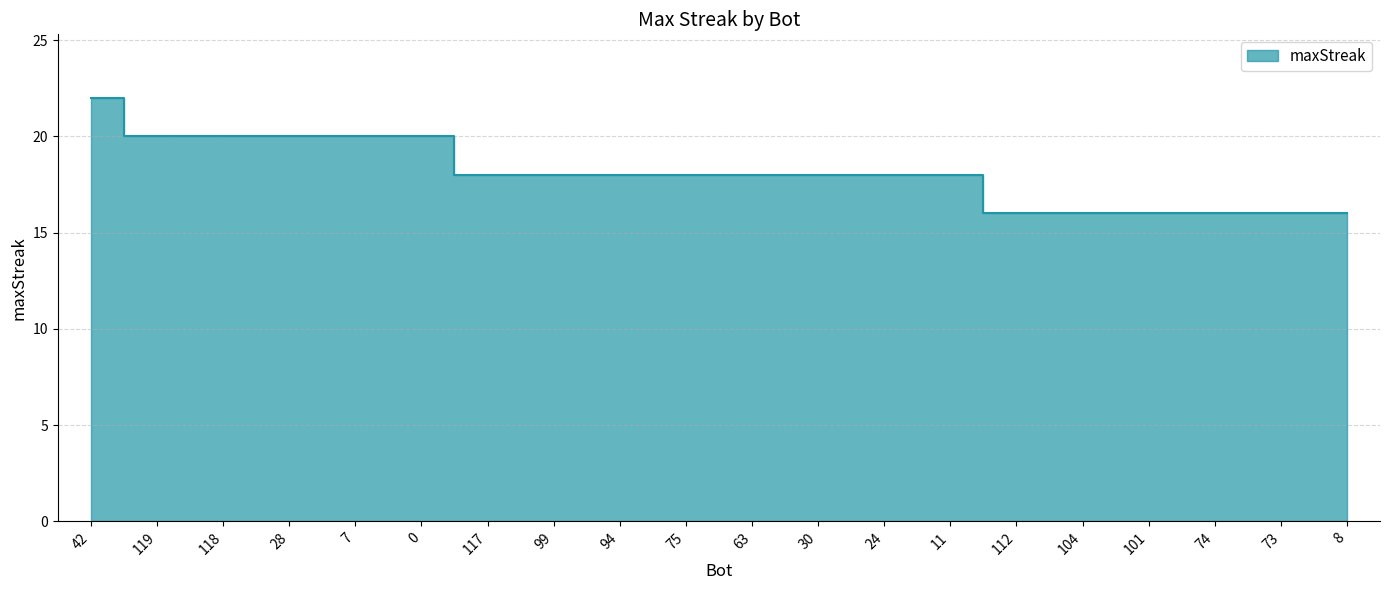

What is the sum of the values at 8 and 0?

36